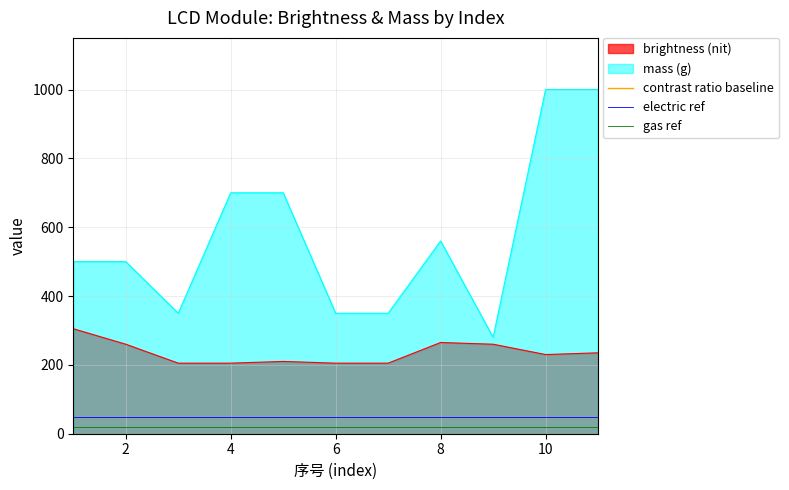

What is the lowest value of the mass (g) series?

280